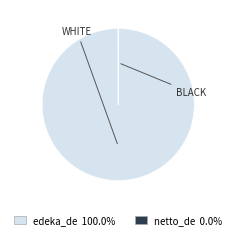

Which category has the biggest portion of the pie?

edeka_de